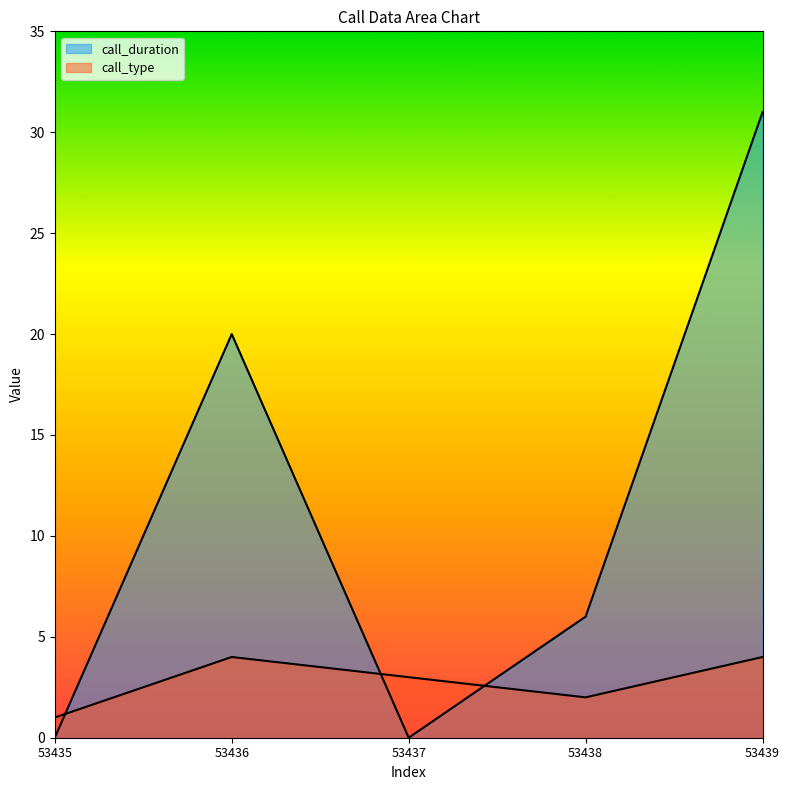

What are all the series names shown in the legend?

call_duration, call_type